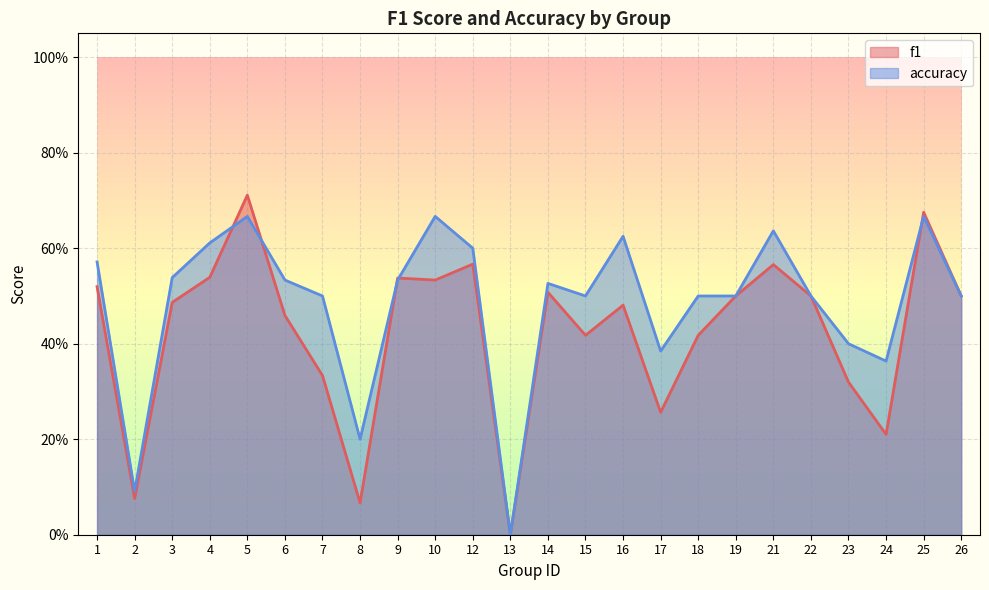

What is the sum of the accuracy values at 3 and 2?

0.6